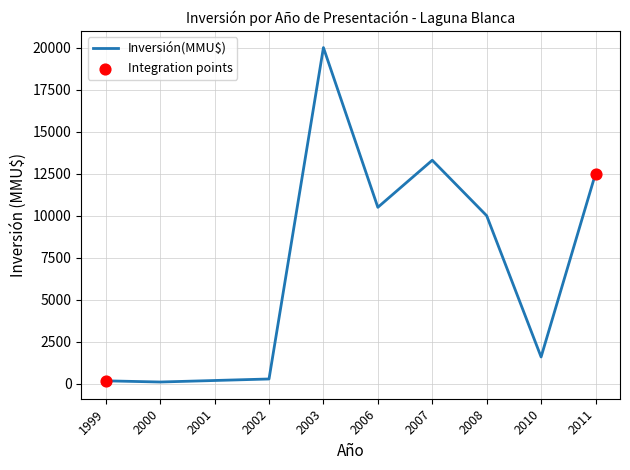

What is the change in value from 2000 to 2010?

+1490